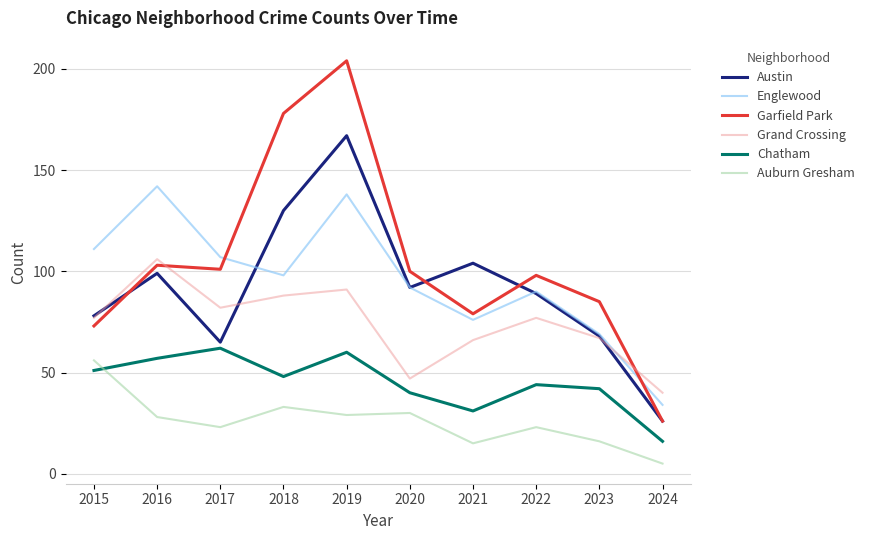

True or false: Garfield Park has a value of 10 at 2024.

False